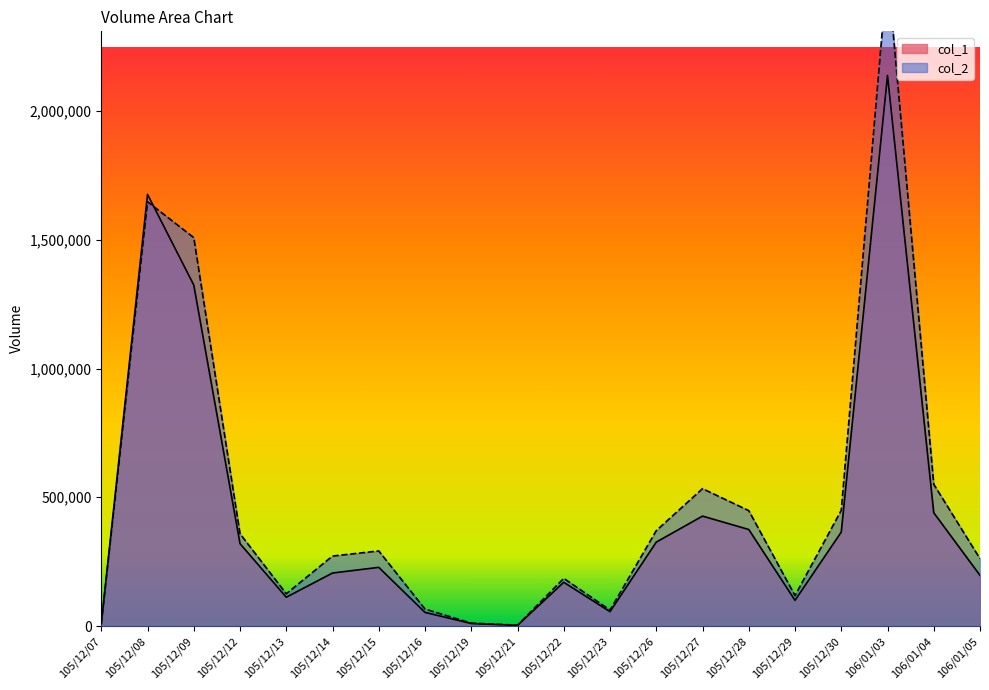

True or false: col_1 and col_2 intersect in this chart.

True